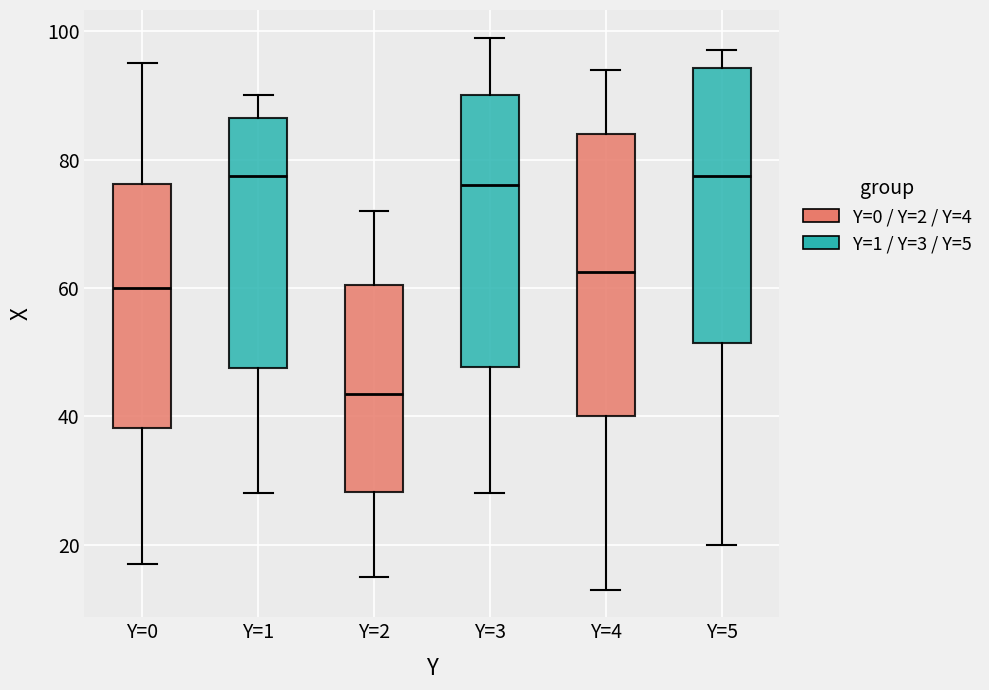

Reading left to right, transcribe this box plot: for each box, give where its median line is, the range the box spans, and where its two whiskers end, as read against the y-axis. The values are not printed on the chart, so give them approximately, as read against the axis.

Y=0: median 60, box 38 to 76, whiskers 18 to 96
Y=1: median 78, box 48 to 86, whiskers 28 to 90
Y=2: median 44, box 28 to 60, whiskers 16 to 72
Y=3: median 76, box 48 to 90, whiskers 28 to 100
Y=4: median 62, box 40 to 84, whiskers 14 to 94
Y=5: median 78, box 52 to 94, whiskers 20 to 98